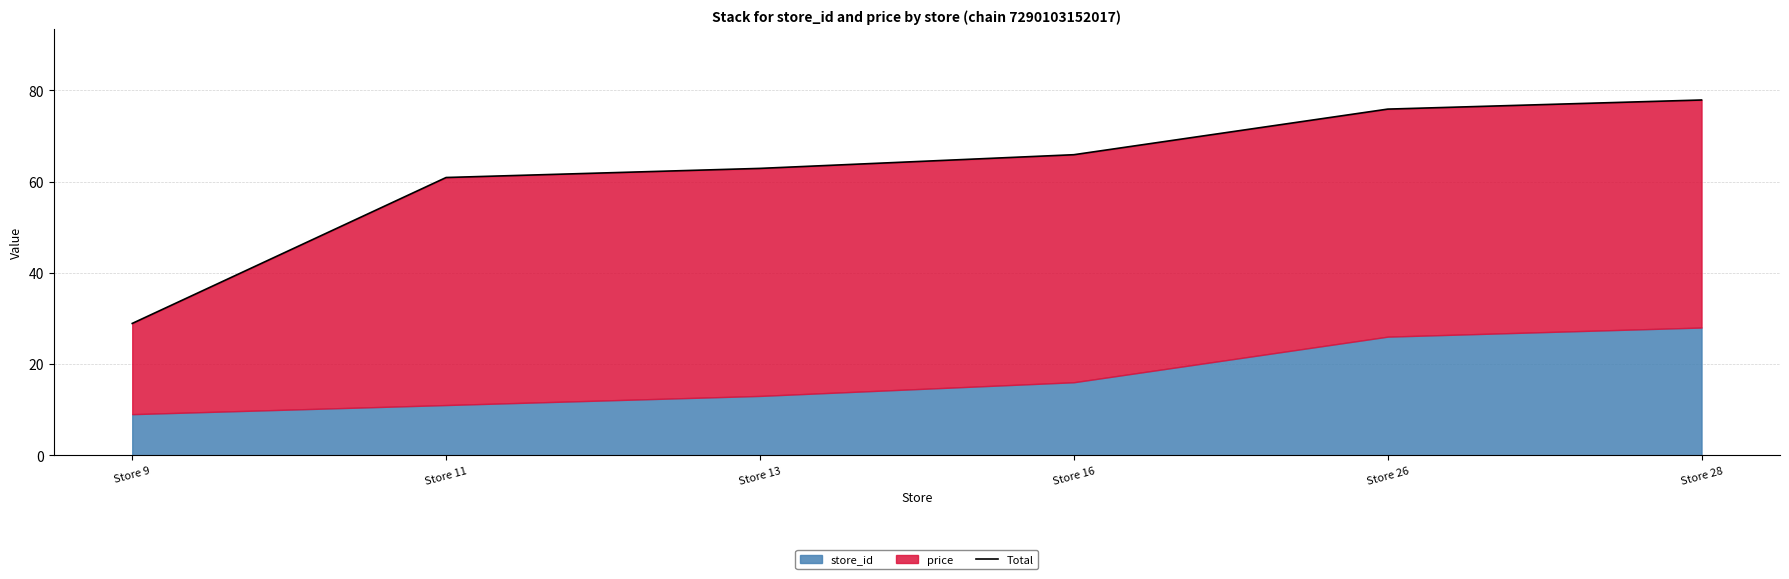

How many lines are shown in the chart?

1